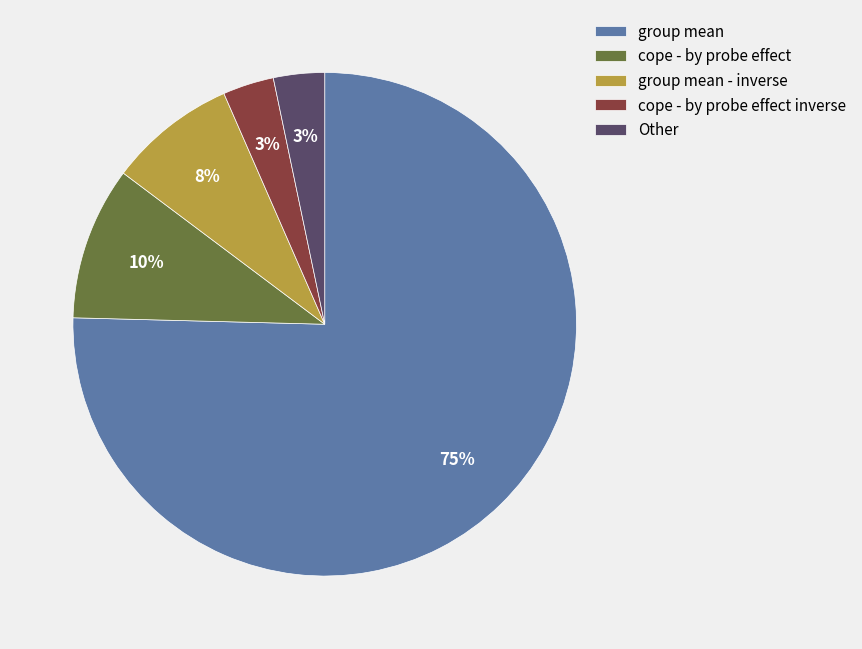

To the nearest percent, what is the combined percentage of cope - by probe effect and cope - by probe effect inverse?

13%